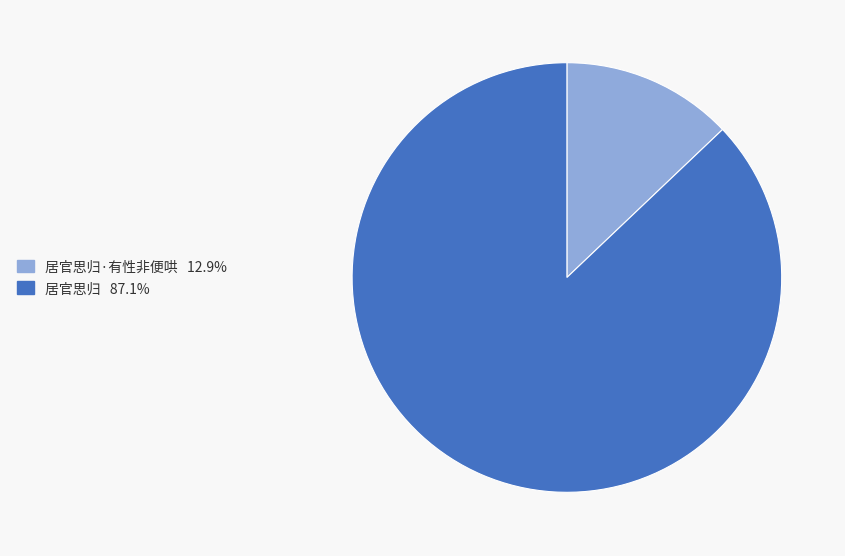

Is there a majority slice in this chart?

Yes